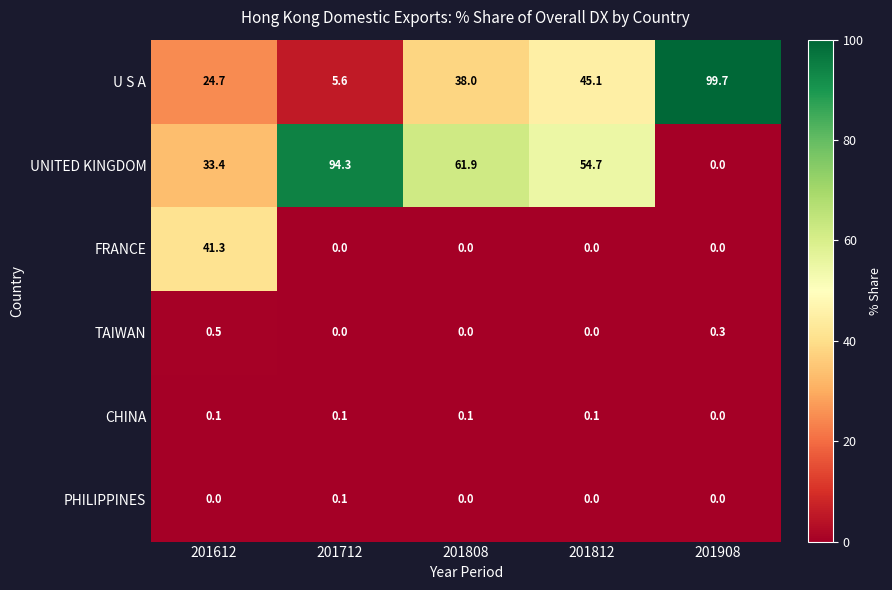

Reading left to right, transcribe all the data shown in this chart.

U S A: 201612=24.7	201712=5.6	201808=38.0	201812=45.1	201908=99.7
UNITED KINGDOM: 201612=33.4	201712=94.3	201808=61.9	201812=54.7	201908=0.0
FRANCE: 201612=41.3	201712=0.0	201808=0.0	201812=0.0	201908=0.0
TAIWAN: 201612=0.5	201712=0.0	201808=0.0	201812=0.0	201908=0.3
CHINA: 201612=0.1	201712=0.1	201808=0.1	201812=0.1	201908=0.0
PHILIPPINES: 201612=0.0	201712=0.1	201808=0.0	201812=0.0	201908=0.0